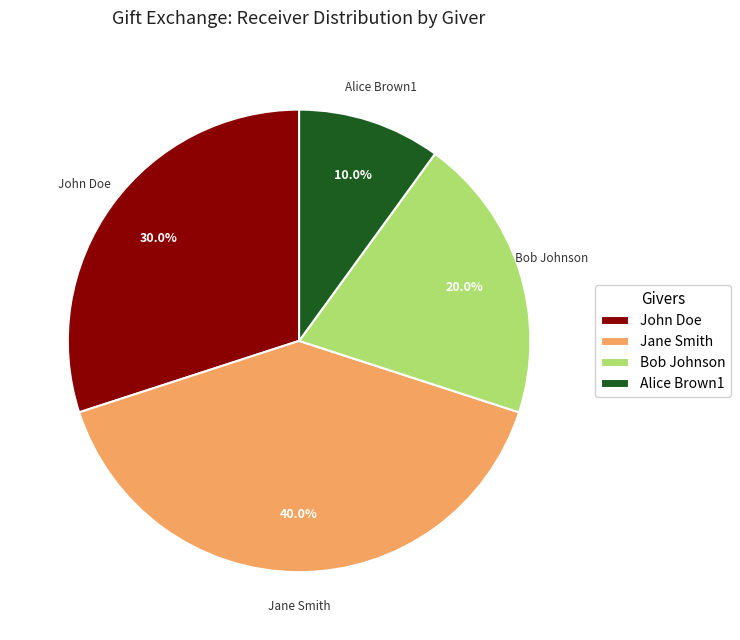

To the nearest percent, what is the difference between the Bob Johnson and John Doe slice percentages?

10%